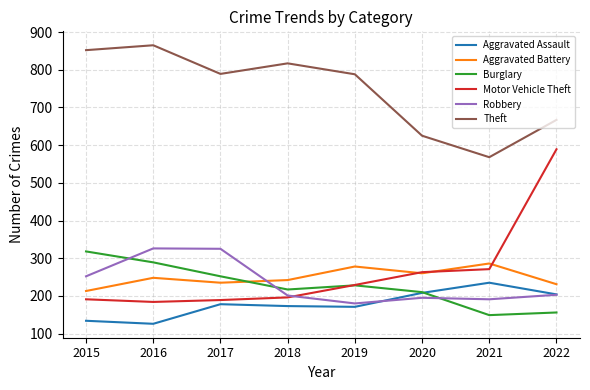

Is this an area chart (filled region under the line)?

No